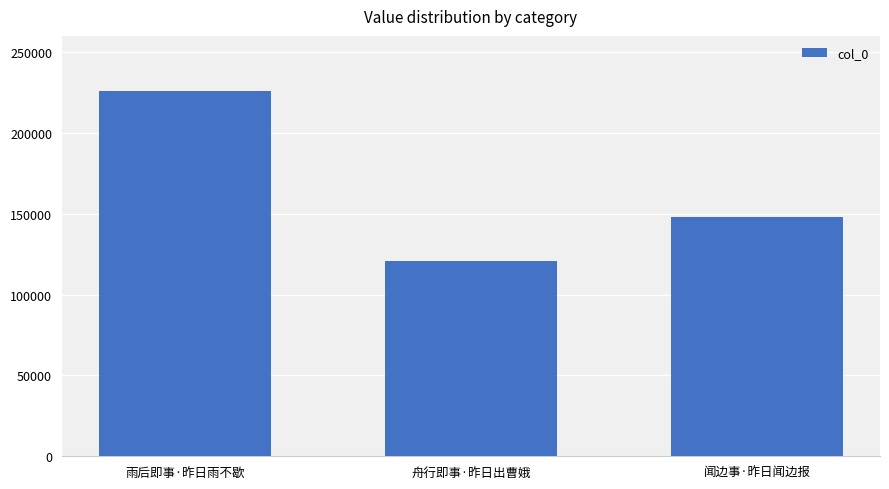

Is it true that the value at 闻边事·昨日闻边报 is 147674?

True